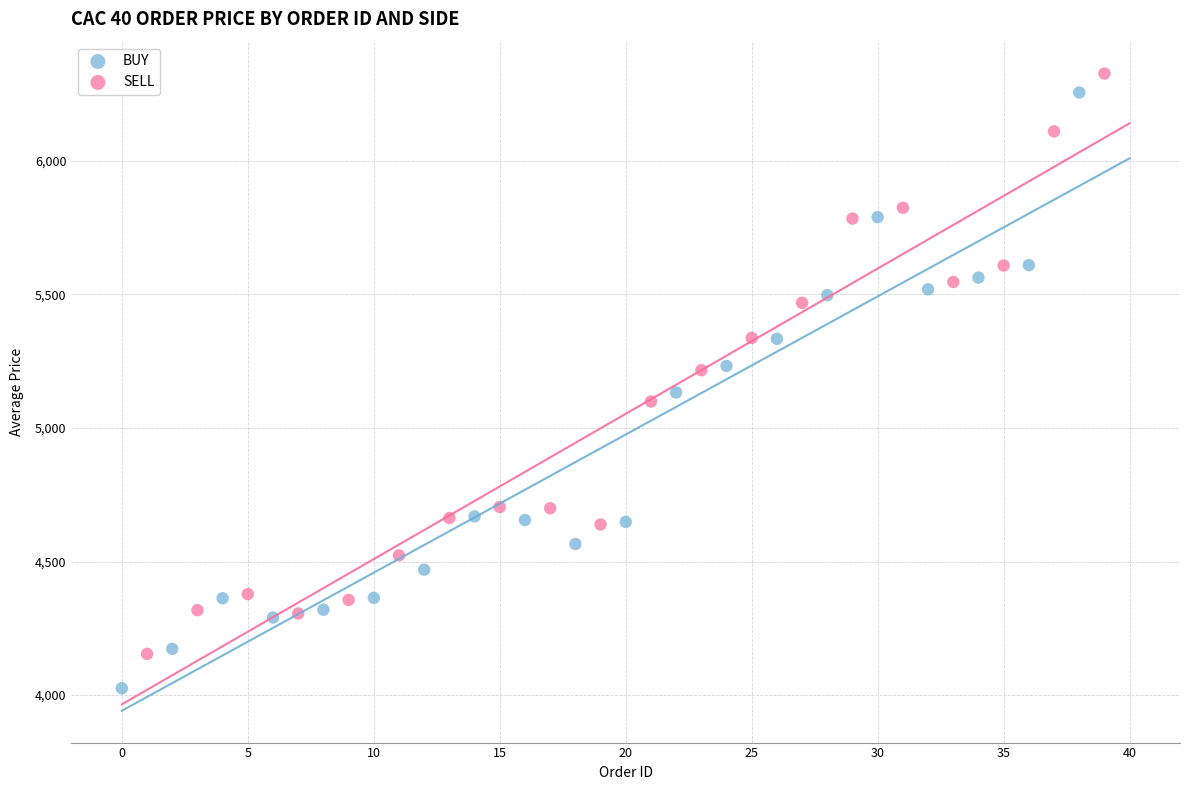

Which series contains the lowest Y value?

BUY